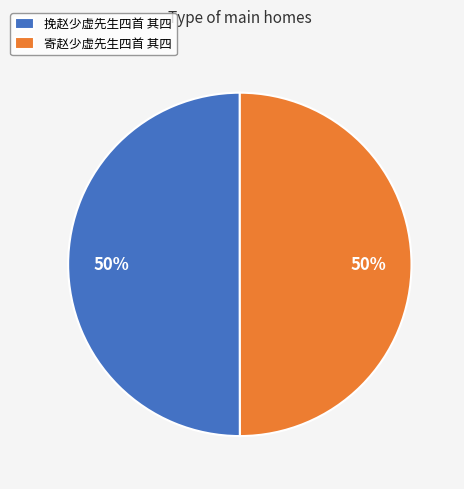

Is it true that 挽赵少虚先生四首 其四 is 50% of the pie?

True